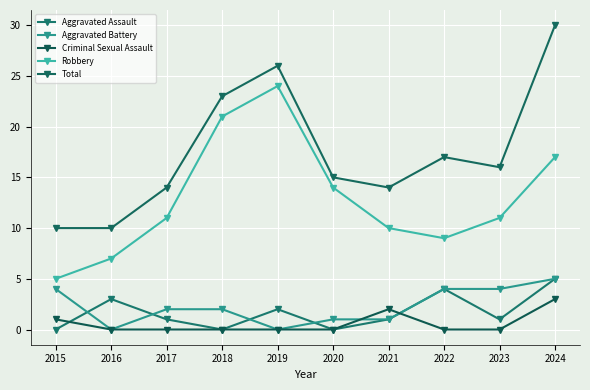

Which series ends up on top after the final intersection of Criminal Sexual Assault and Aggravated Assault?

Aggravated Assault